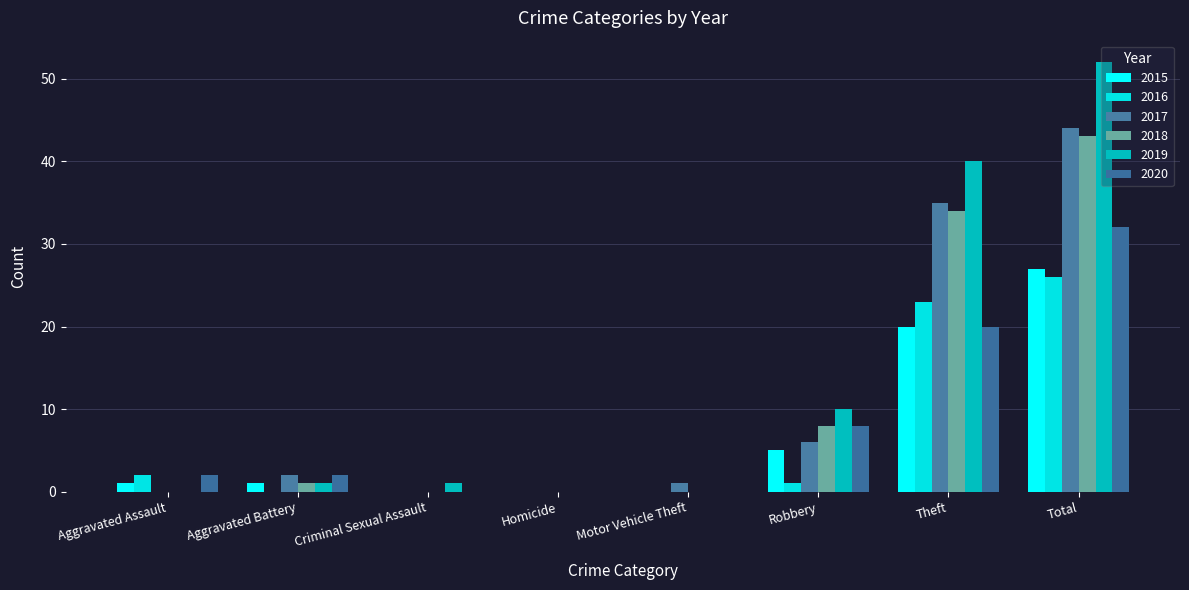

List the labels in order of 2015 value, smallest first.

Criminal Sexual Assault, Homicide, Motor Vehicle Theft, Aggravated Assault, Aggravated Battery, Robbery, Theft, Total